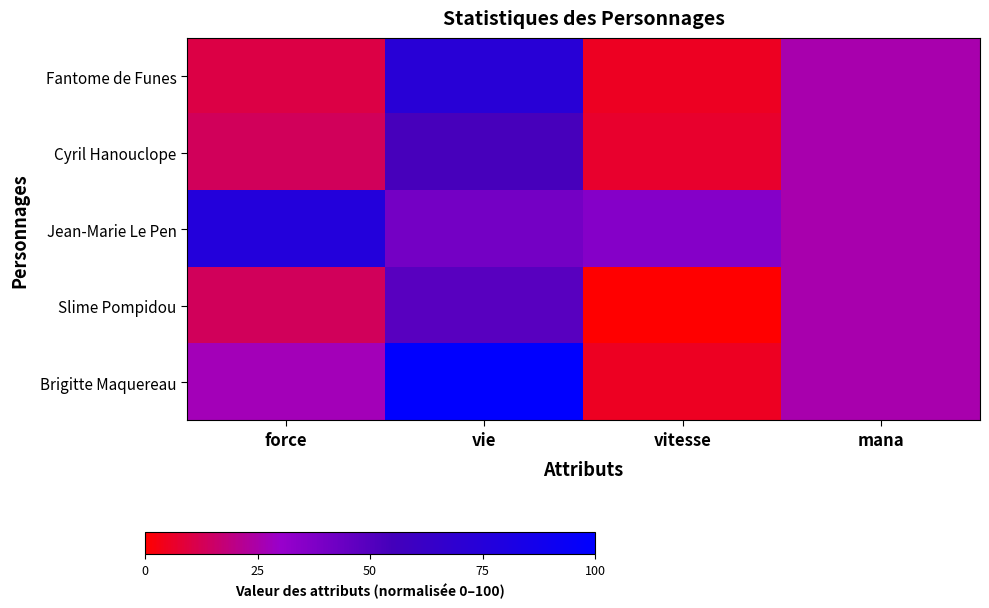

Reading right to left, transcribe all the data shown in this chart.

Fantome de Funes: mana=25.4	vitesse=5.1	vie=72.9	force=10.2
Cyril Hanouclope: mana=25.4	vitesse=6.8	vie=54.2	force=13.6
Jean-Marie Le Pen: mana=25.4	vitesse=35.6	vie=40.7	force=76.3
Slime Pompidou: mana=25.4	vitesse=0.0	vie=49.2	force=13.6
Brigitte Maquereau: mana=25.4	vitesse=5.1	vie=100.0	force=27.1